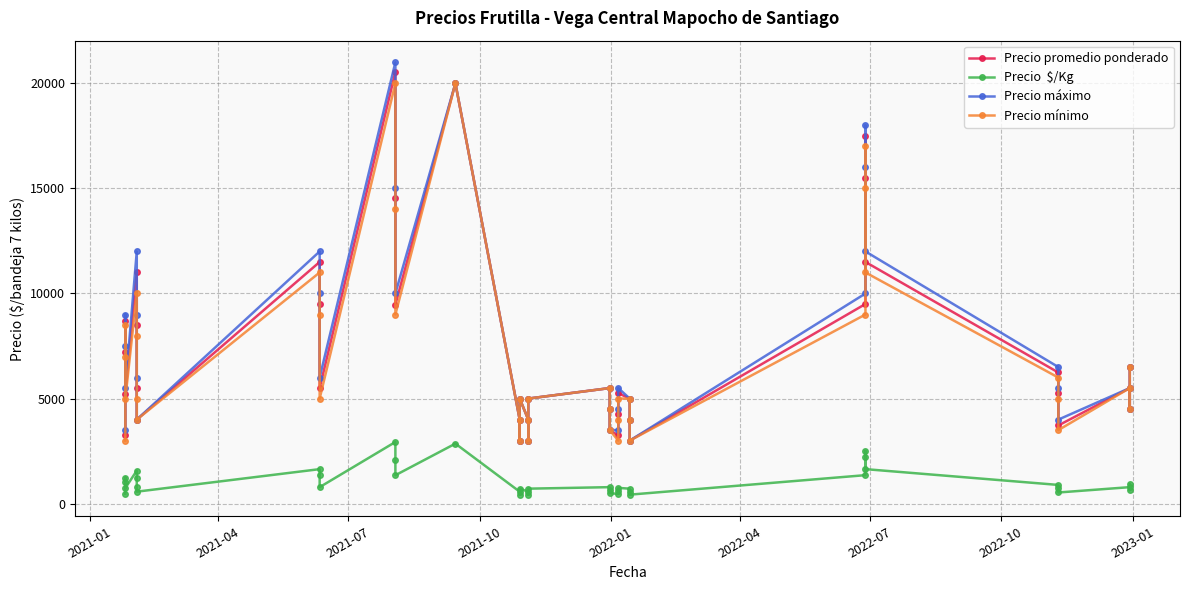

Is it true that Precio  $/Kg equals 151 at 29?

False